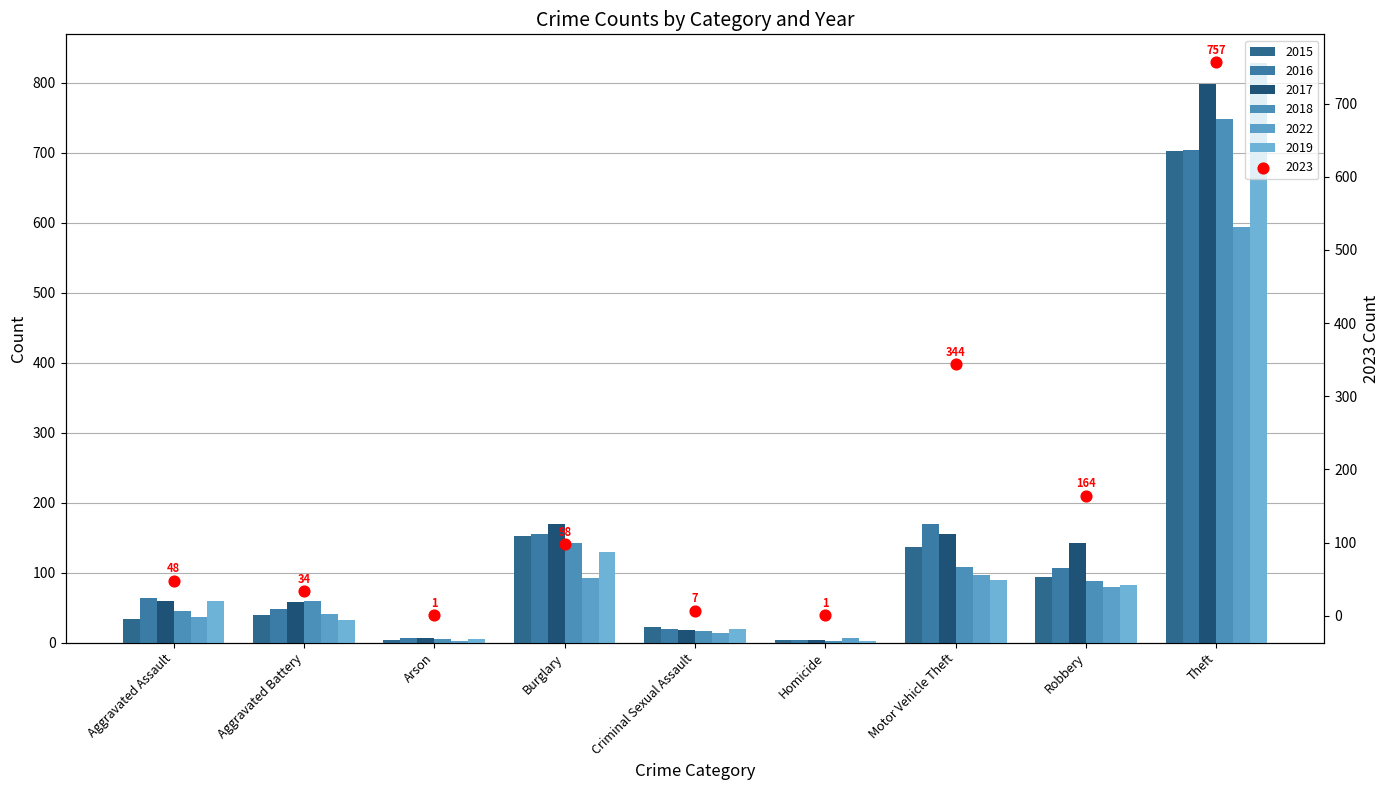

Which series reaches the minimum Y coordinate?

2018